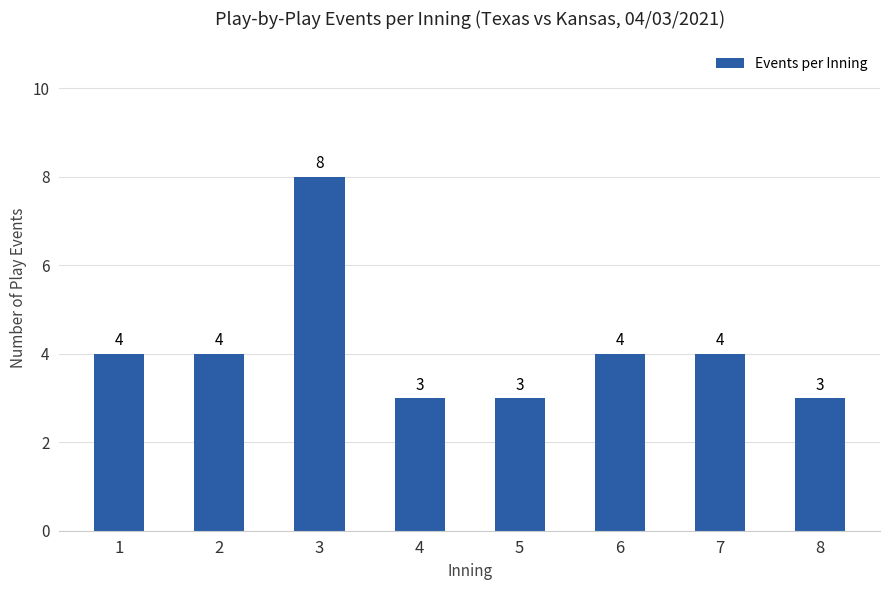

What is the greatest value displayed?

8